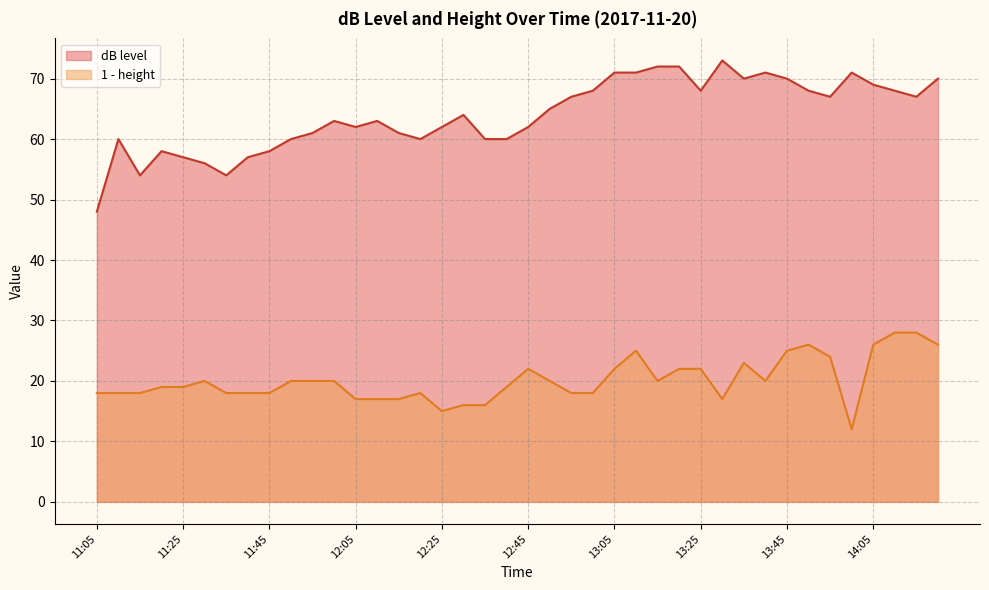

Which series has the largest total across all categories?

dB level